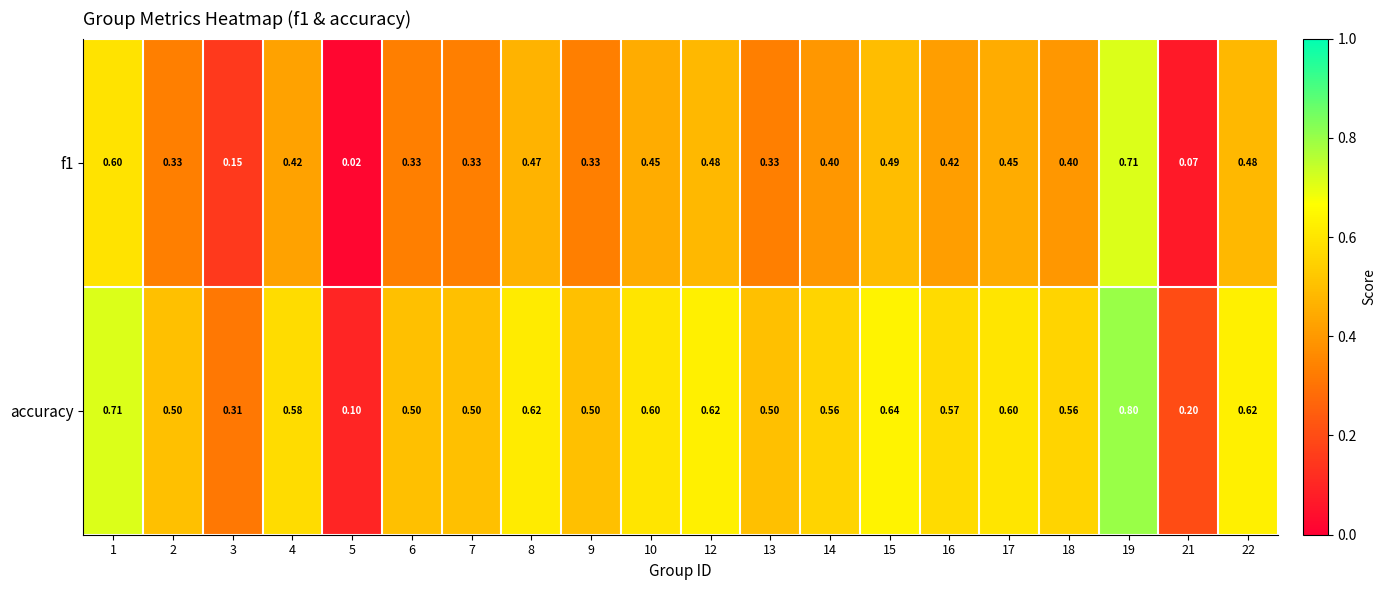

Which series changed the most between 7 and 21?

accuracy